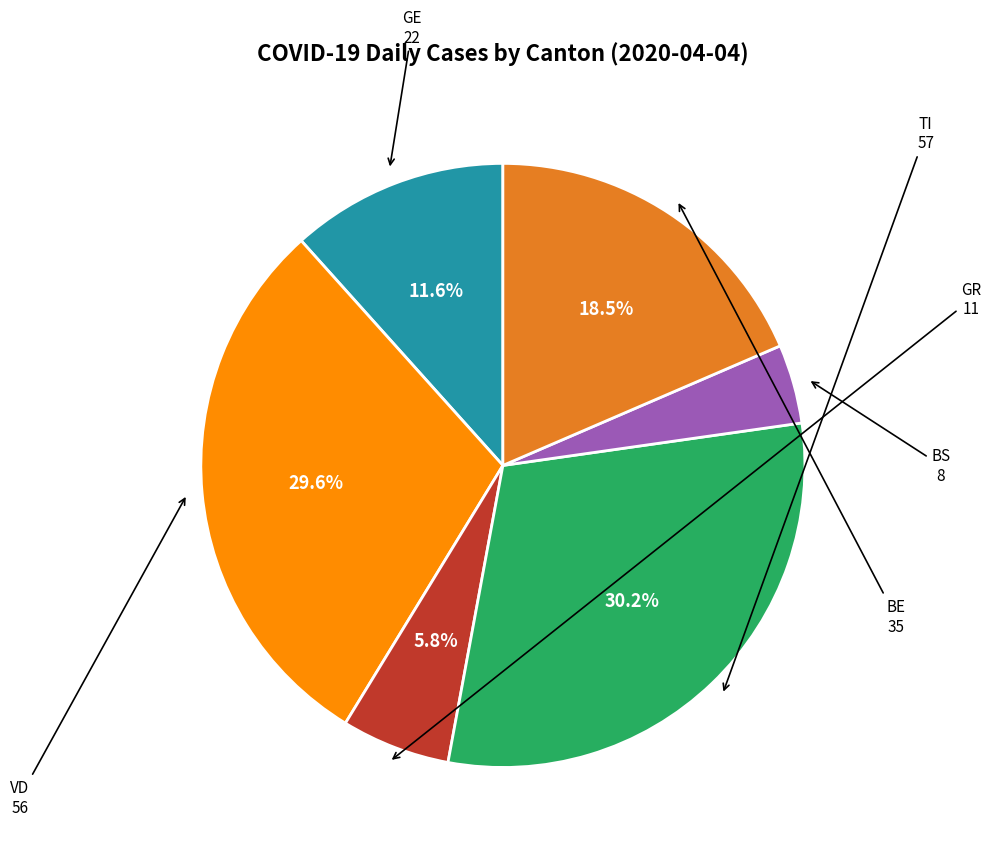

What is the largest slice in the pie chart?

TI